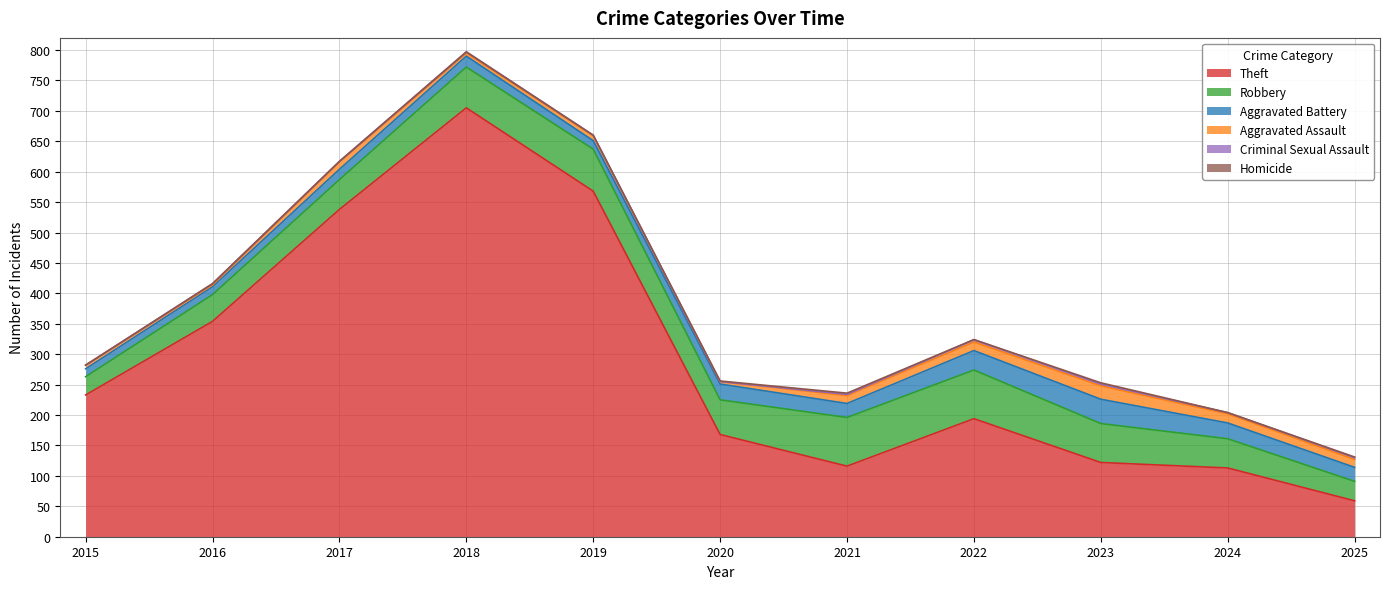

Rank the series at 2017 from lowest to highest value.

Homicide, Criminal Sexual Assault, Aggravated Assault, Aggravated Battery, Robbery, Theft